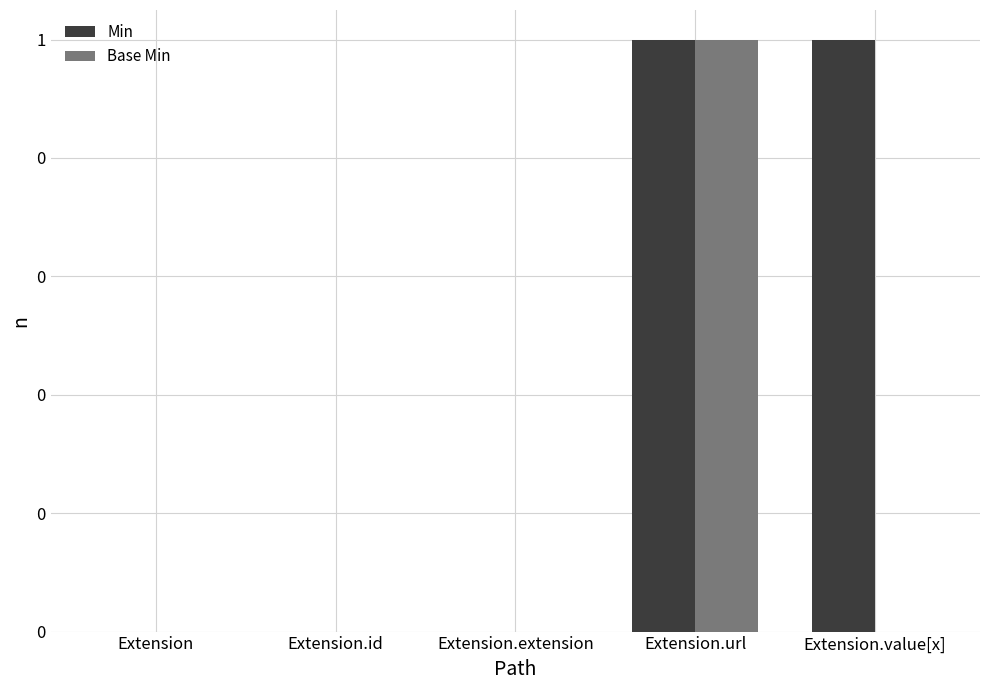

Between Extension.id and Extension.url, which is larger?

Extension.url